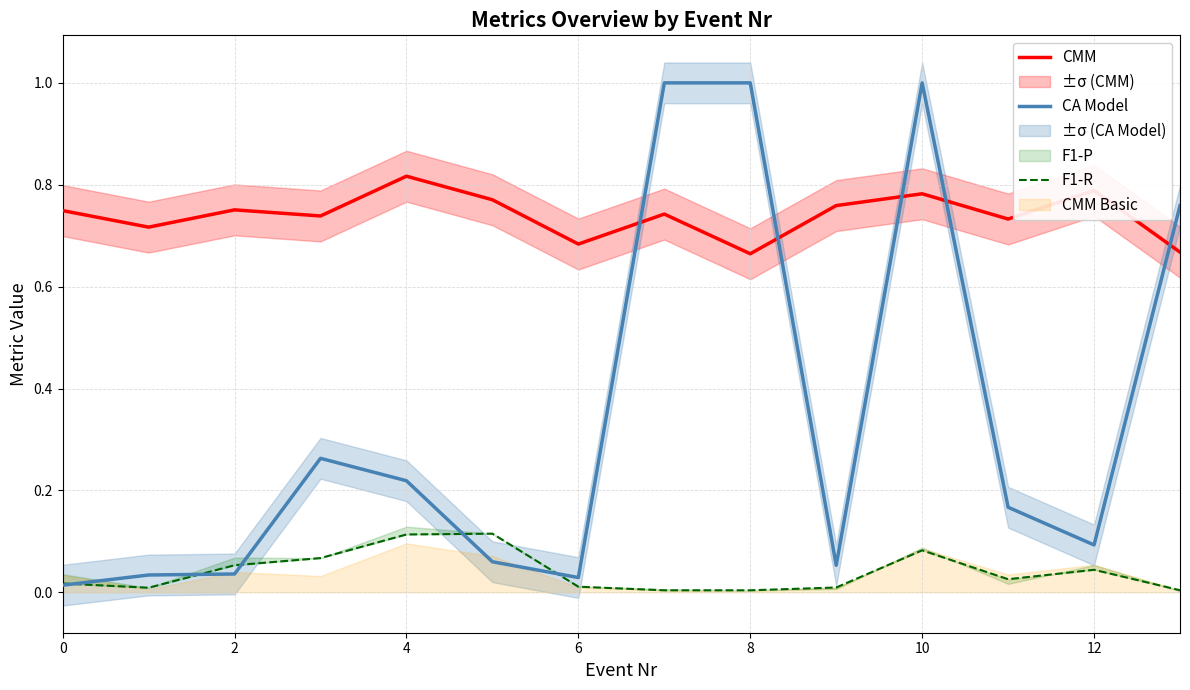

Which has a higher value, 11 or 13?

11